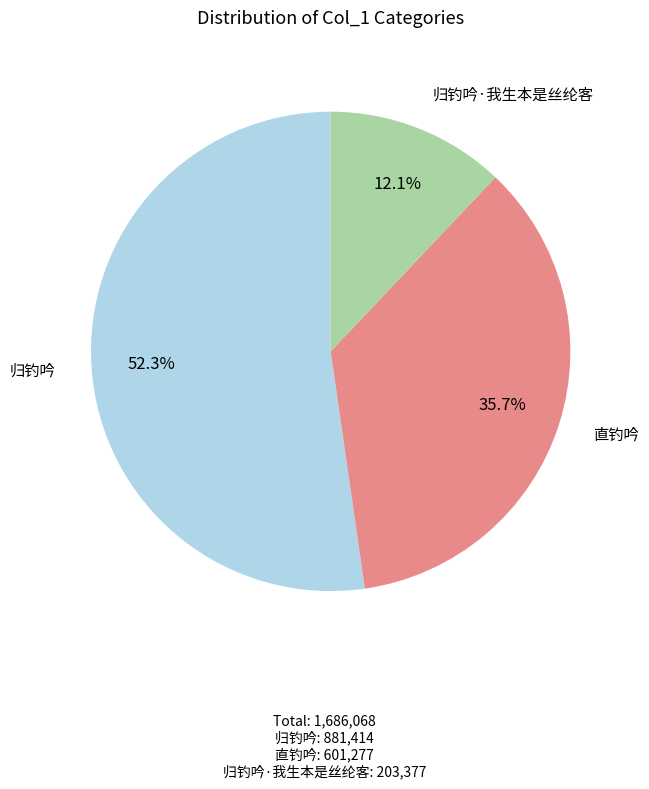

Does any single category account for the majority?

Yes